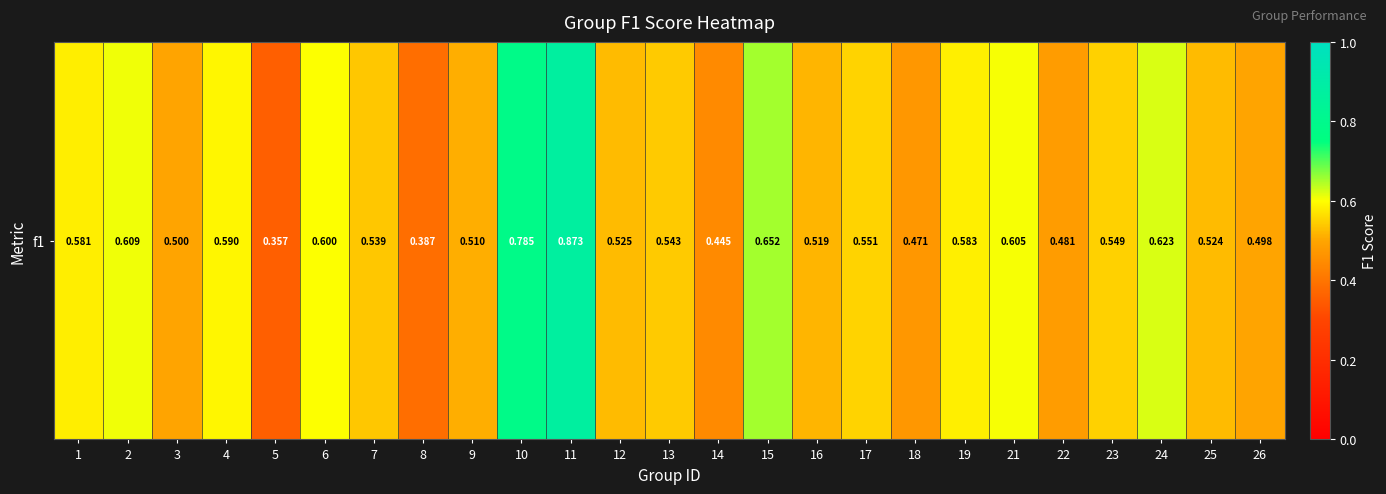

Where is the data nearest to the value 0?

5